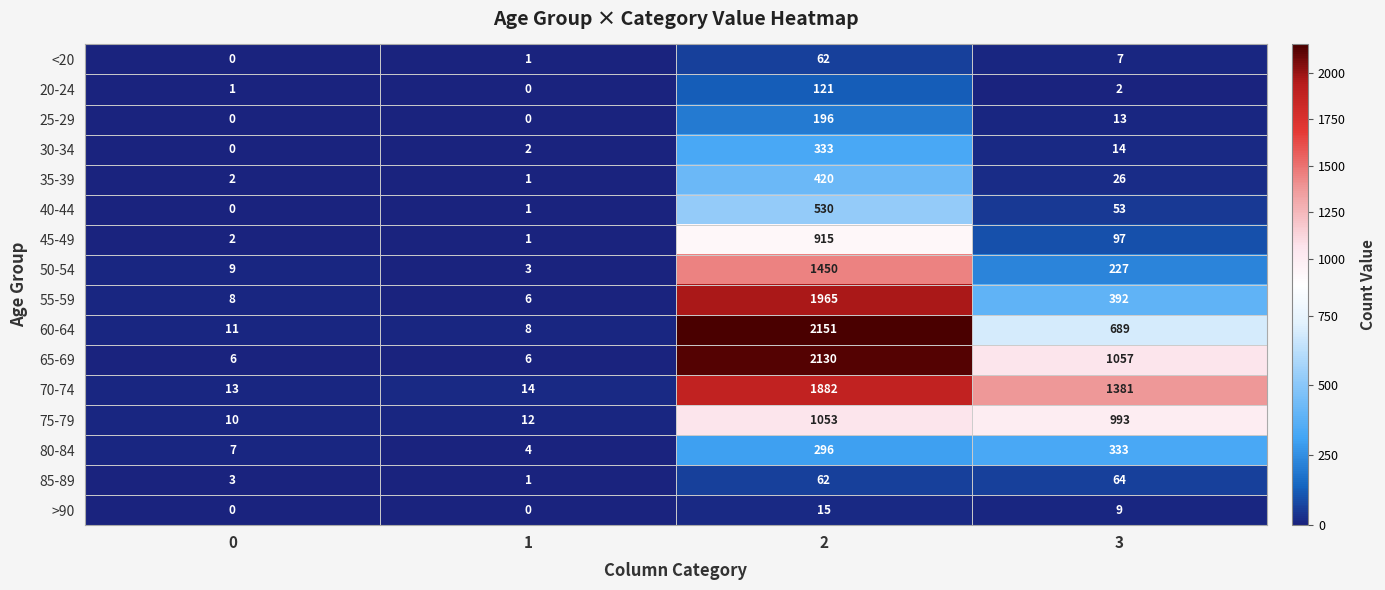

At which label is 70-74 closest to 947?

3